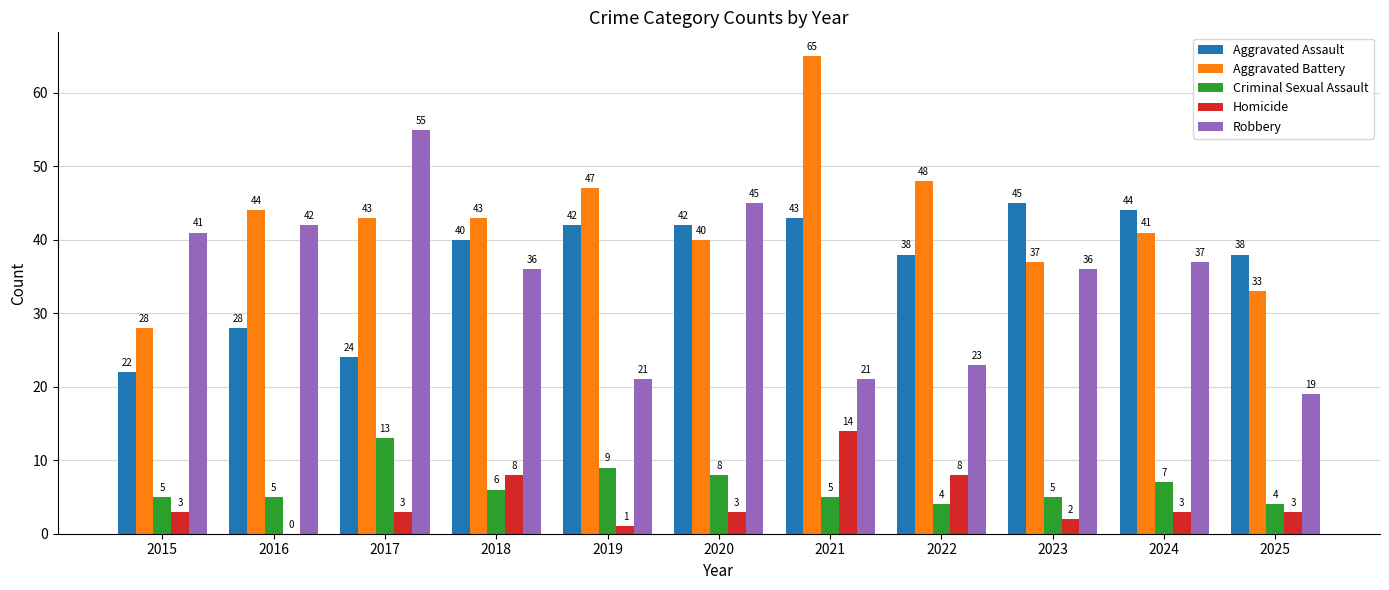

What is the total value across all series at 2022?

121